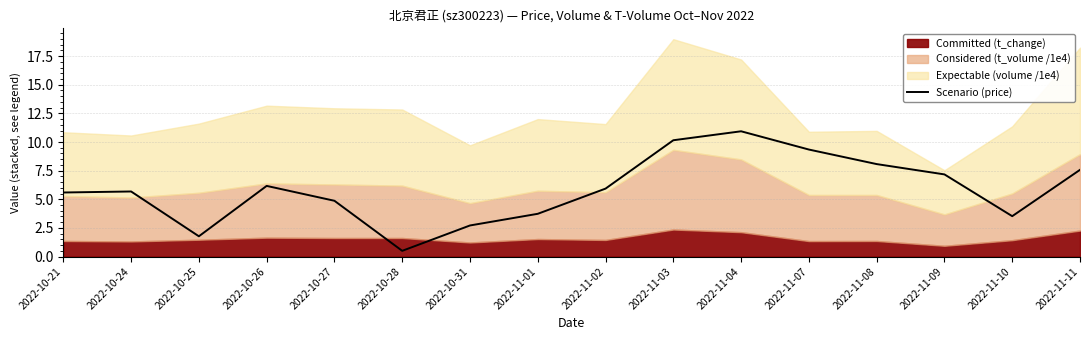

What is the sum of all values?

93.8